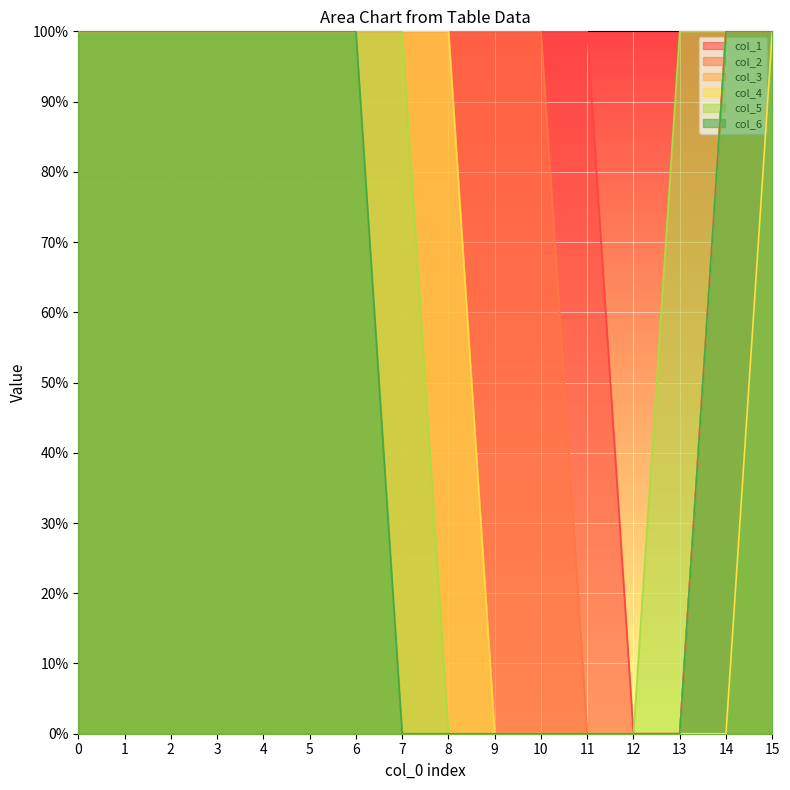

Which has a higher value, 10 or 9?

10